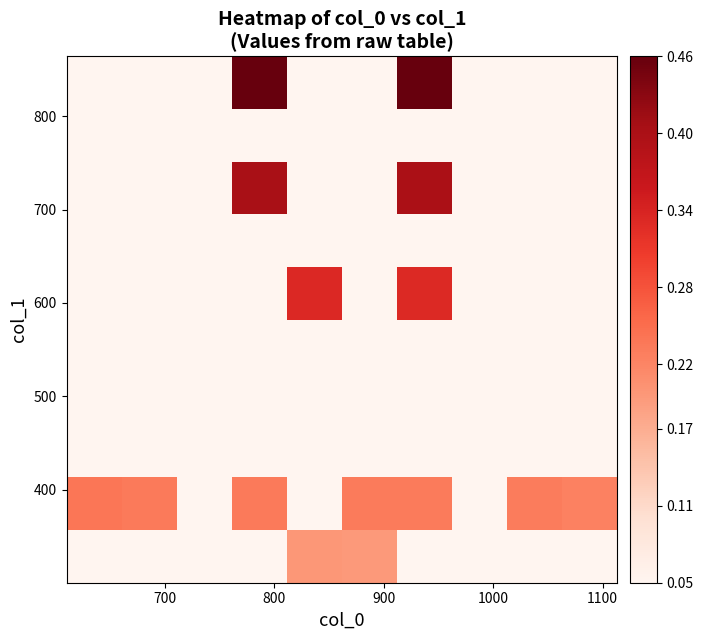

At how many categories does at least one series exceed 0?

10